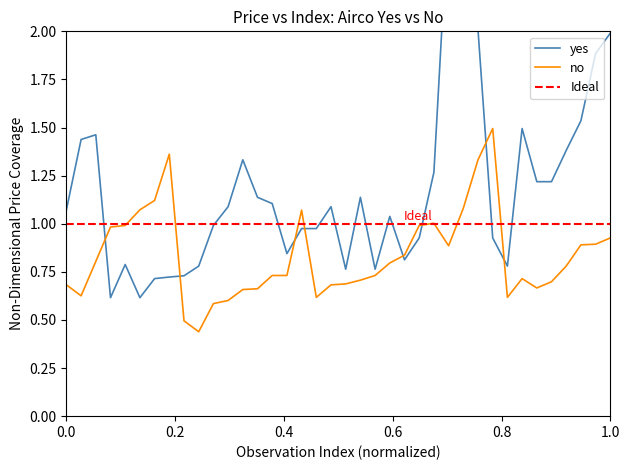

List the series in order of their peak value, highest first.

yes, no